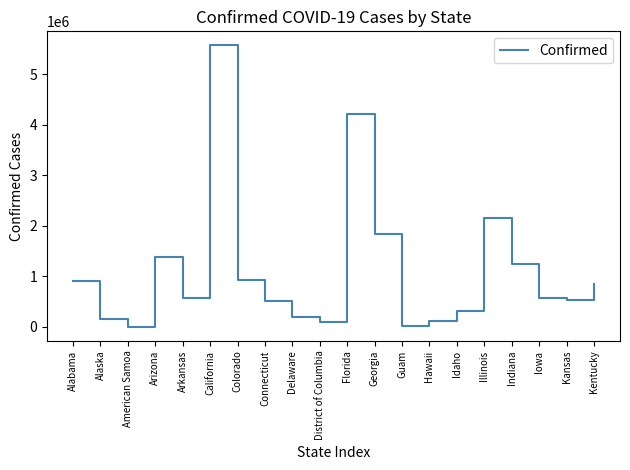

Which has a higher value, Delaware or Guam?

Delaware